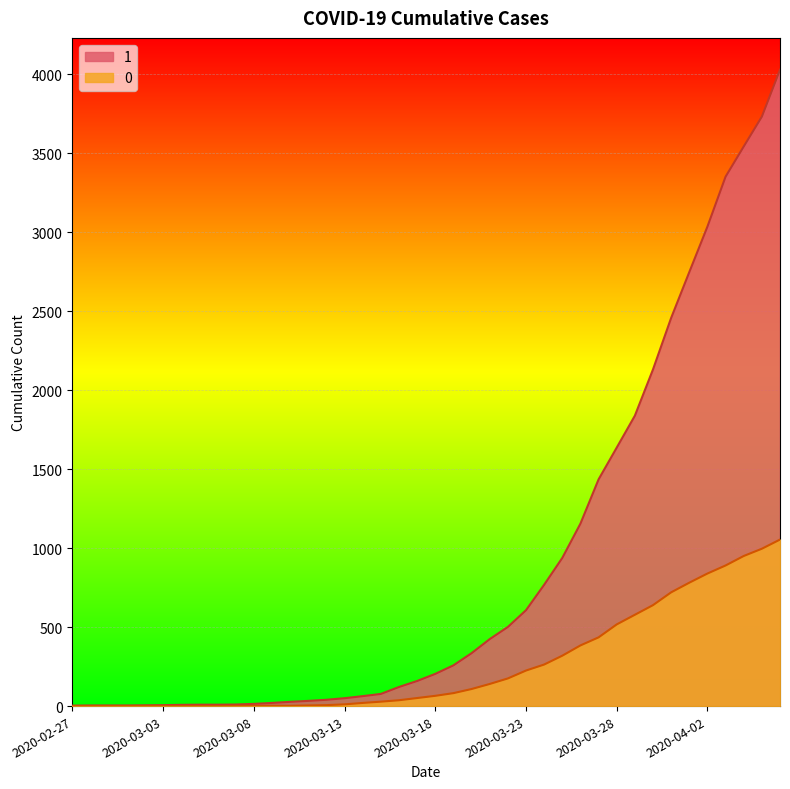

How many lines are shown in the chart?

2